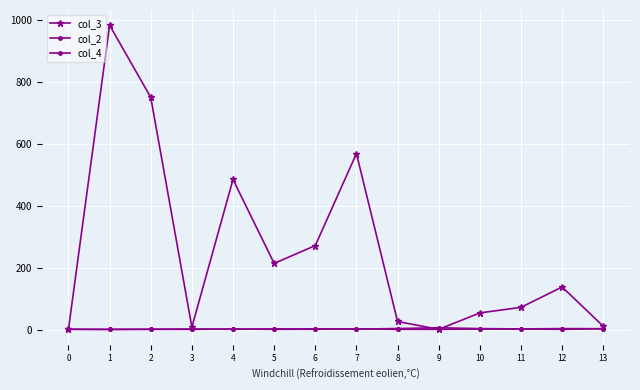

How many distinct data groups are displayed?

3